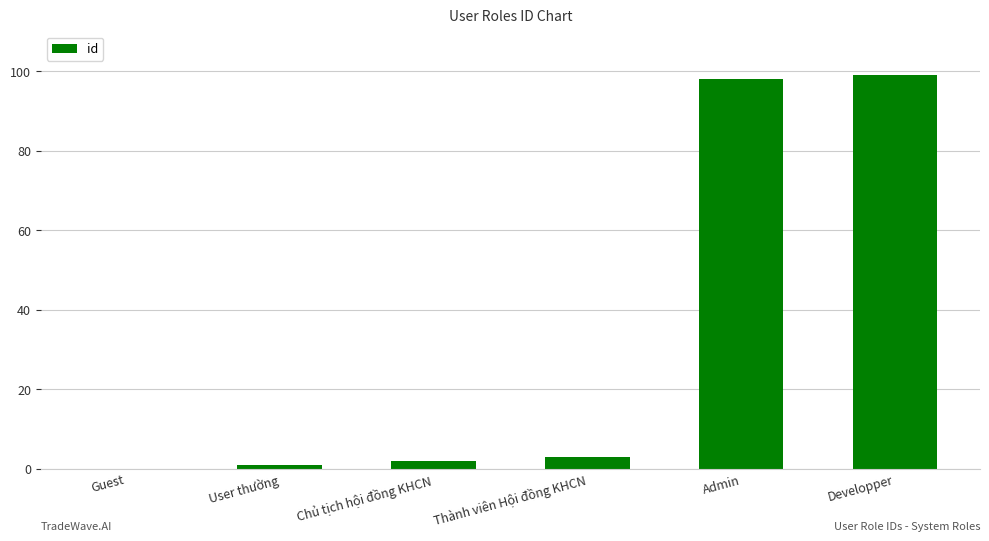

What is the difference between the values at Thành viên Hội đồng KHCN and Developper?

96